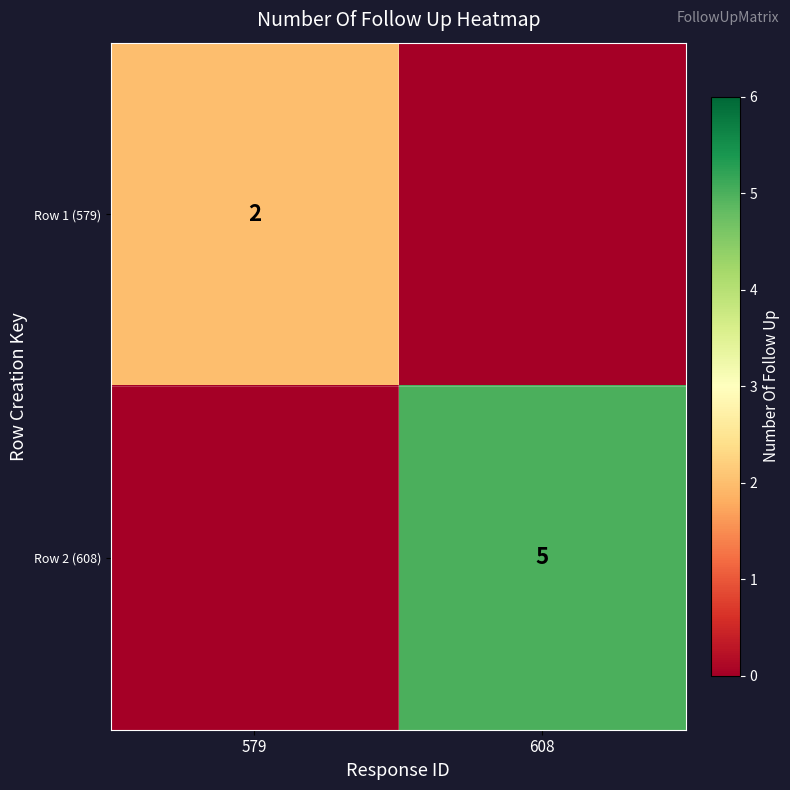

Is it true that Row 1 (579) equals 1 at 579?

False